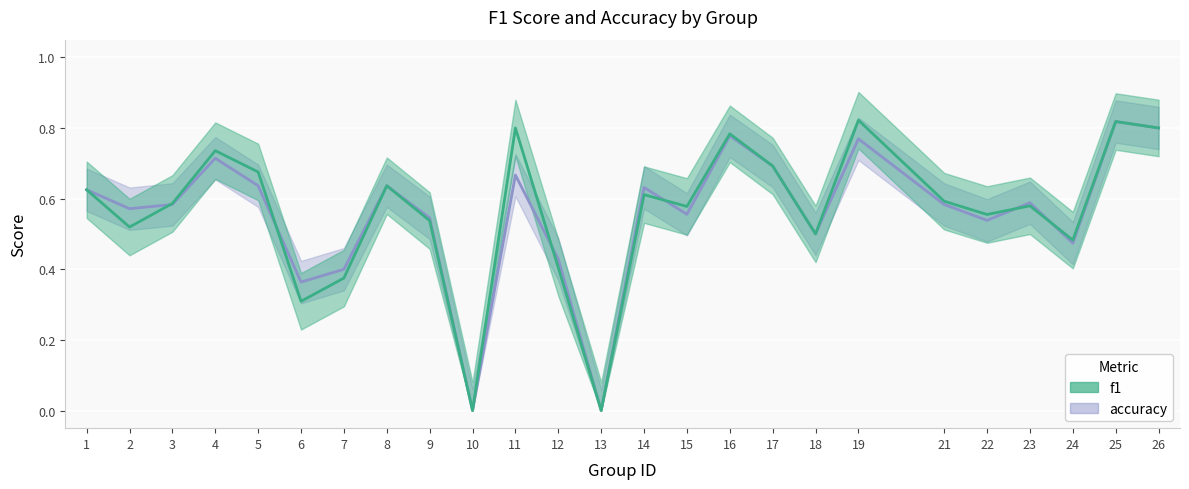

Which category has the highest value in the f1 series?

19